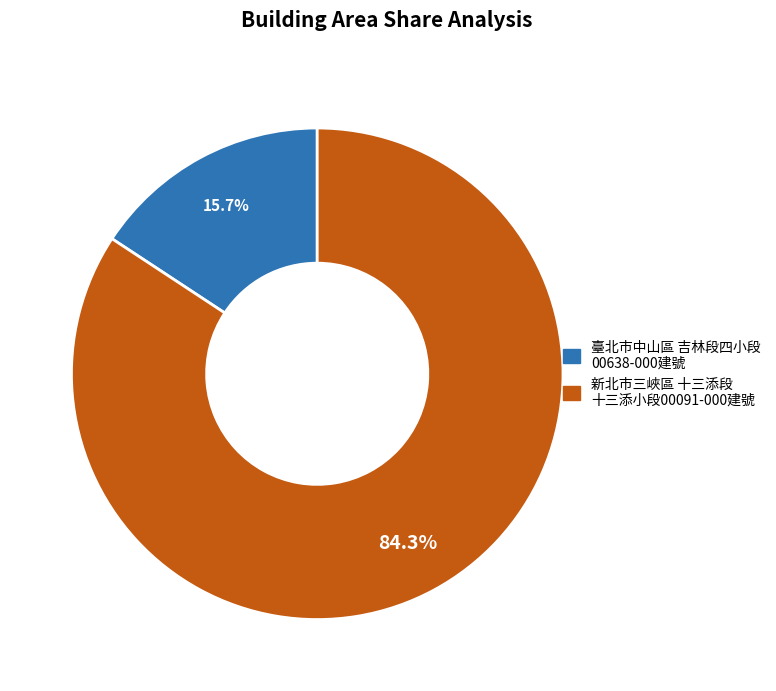

Does any single category account for the majority?

Yes